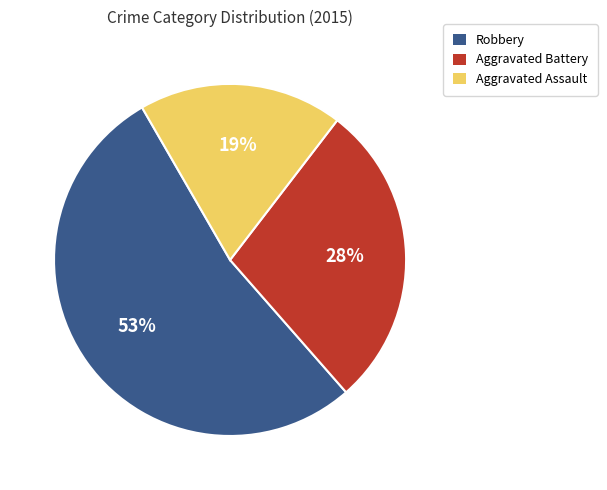

Does Robbery account for over 50% of the chart?

Yes